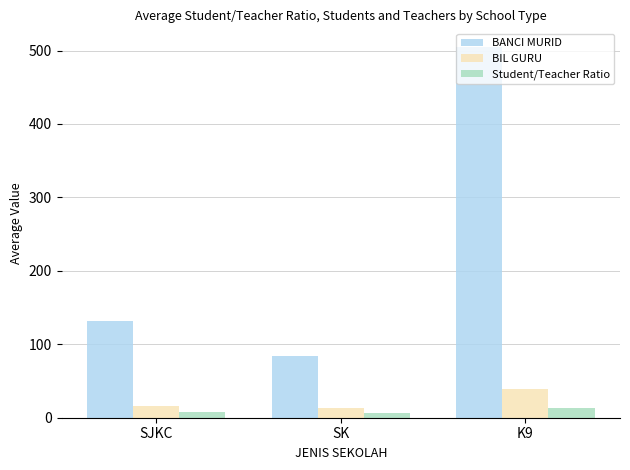

Rank the categories by BANCI MURID value from highest to lowest.

K9, SJKC, SK